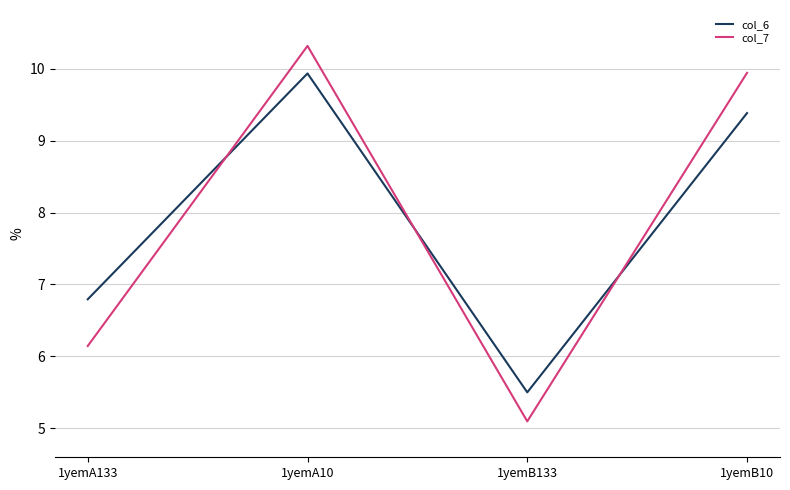

Rank the series at 1yemA133 from lowest to highest value.

col_7, col_6